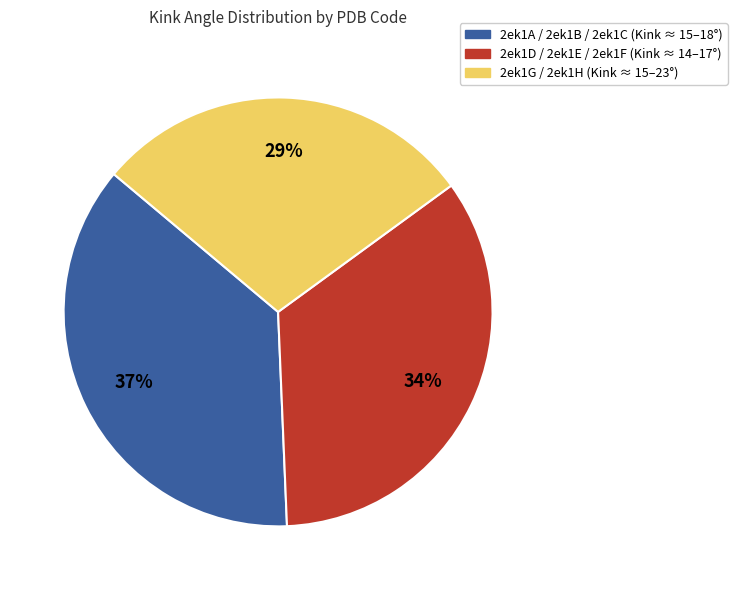

To the nearest percent, what is the average slice percentage?

33%